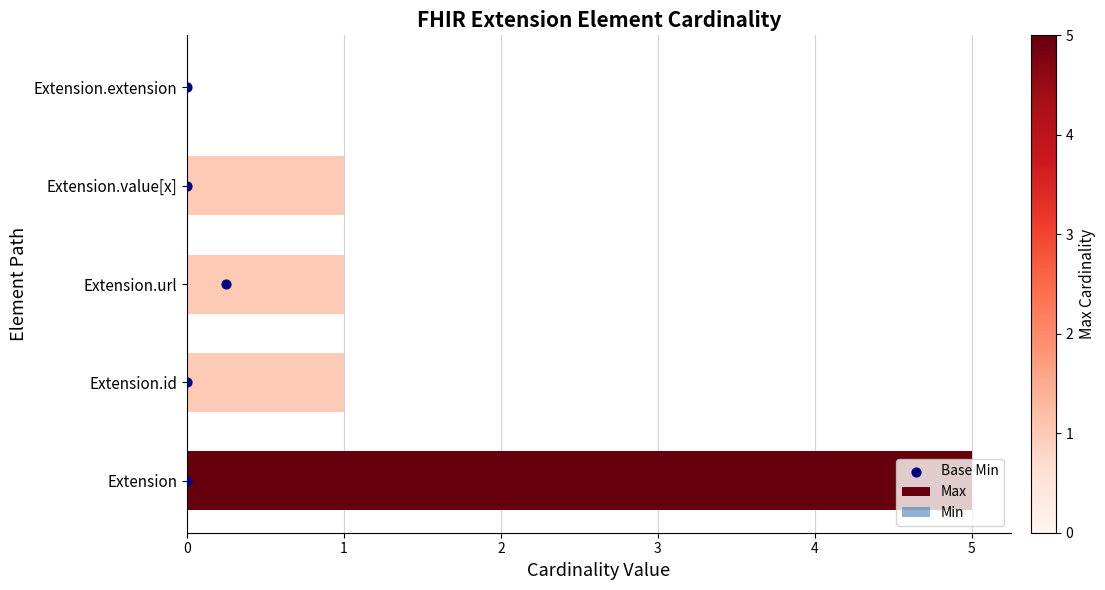

What is the approximate value of Max at Extension?

5